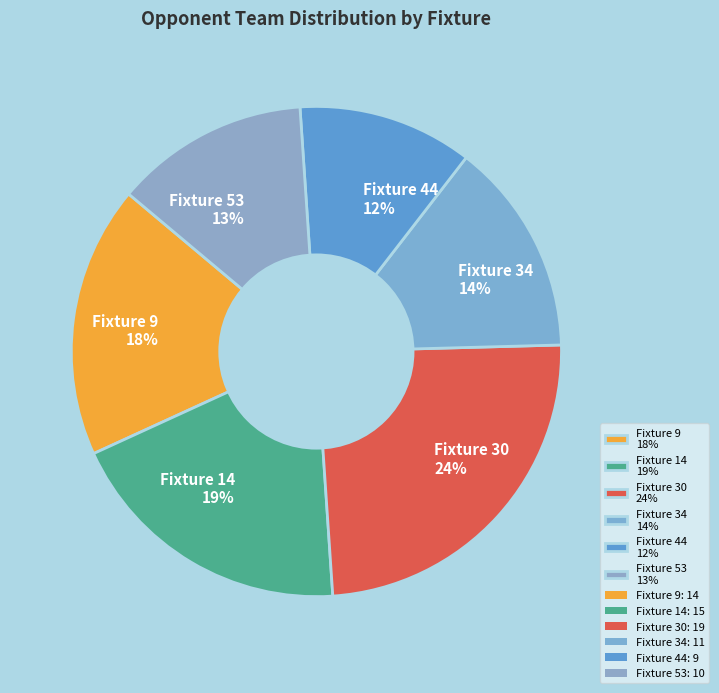

What percentage is the Fixture 9 slice, to the nearest percent?

18%